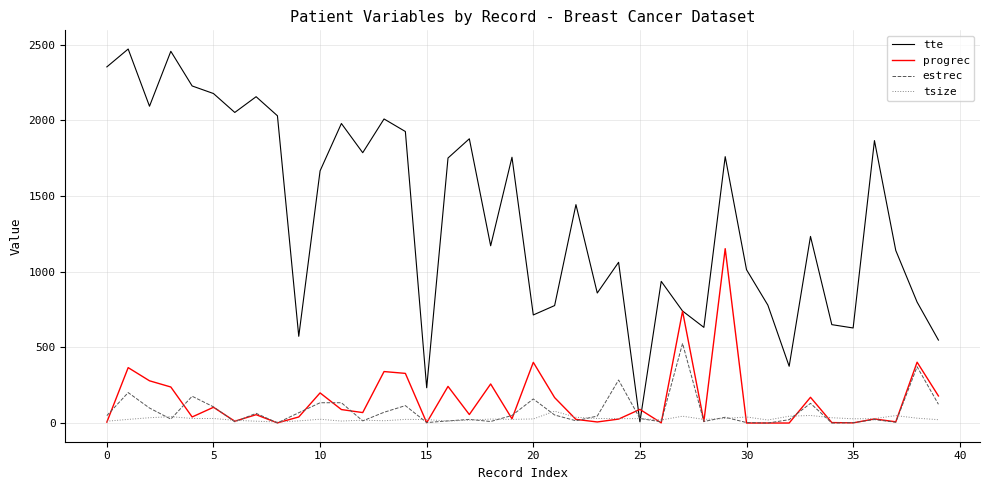

Which series has the largest range (max minus min)?

tte